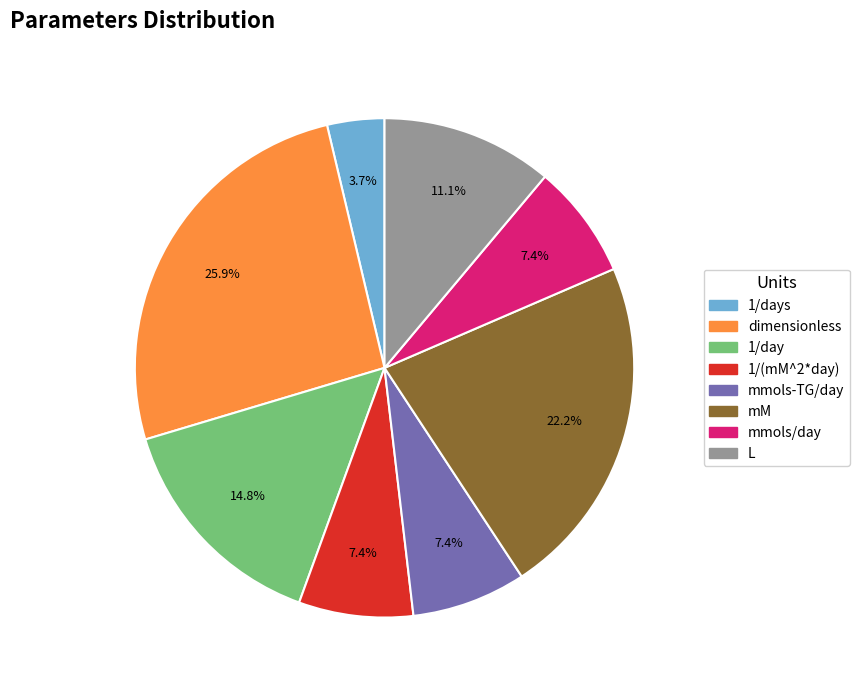

To the nearest percent, what is the average slice percentage?

12%